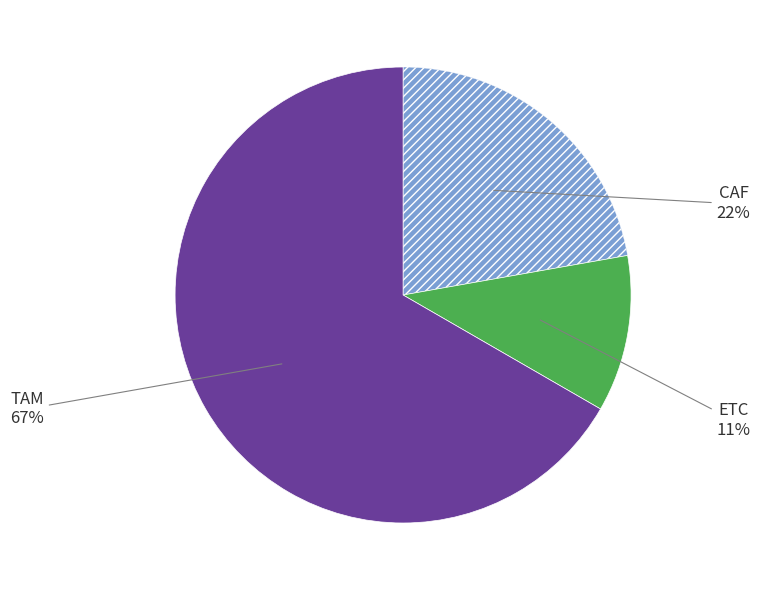

Is there any slice that represents more than half of the pie?

Yes